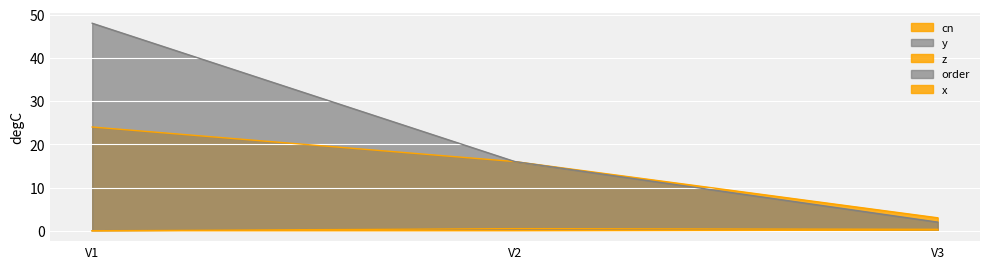

Which series changed the most between V2 and V3?

order